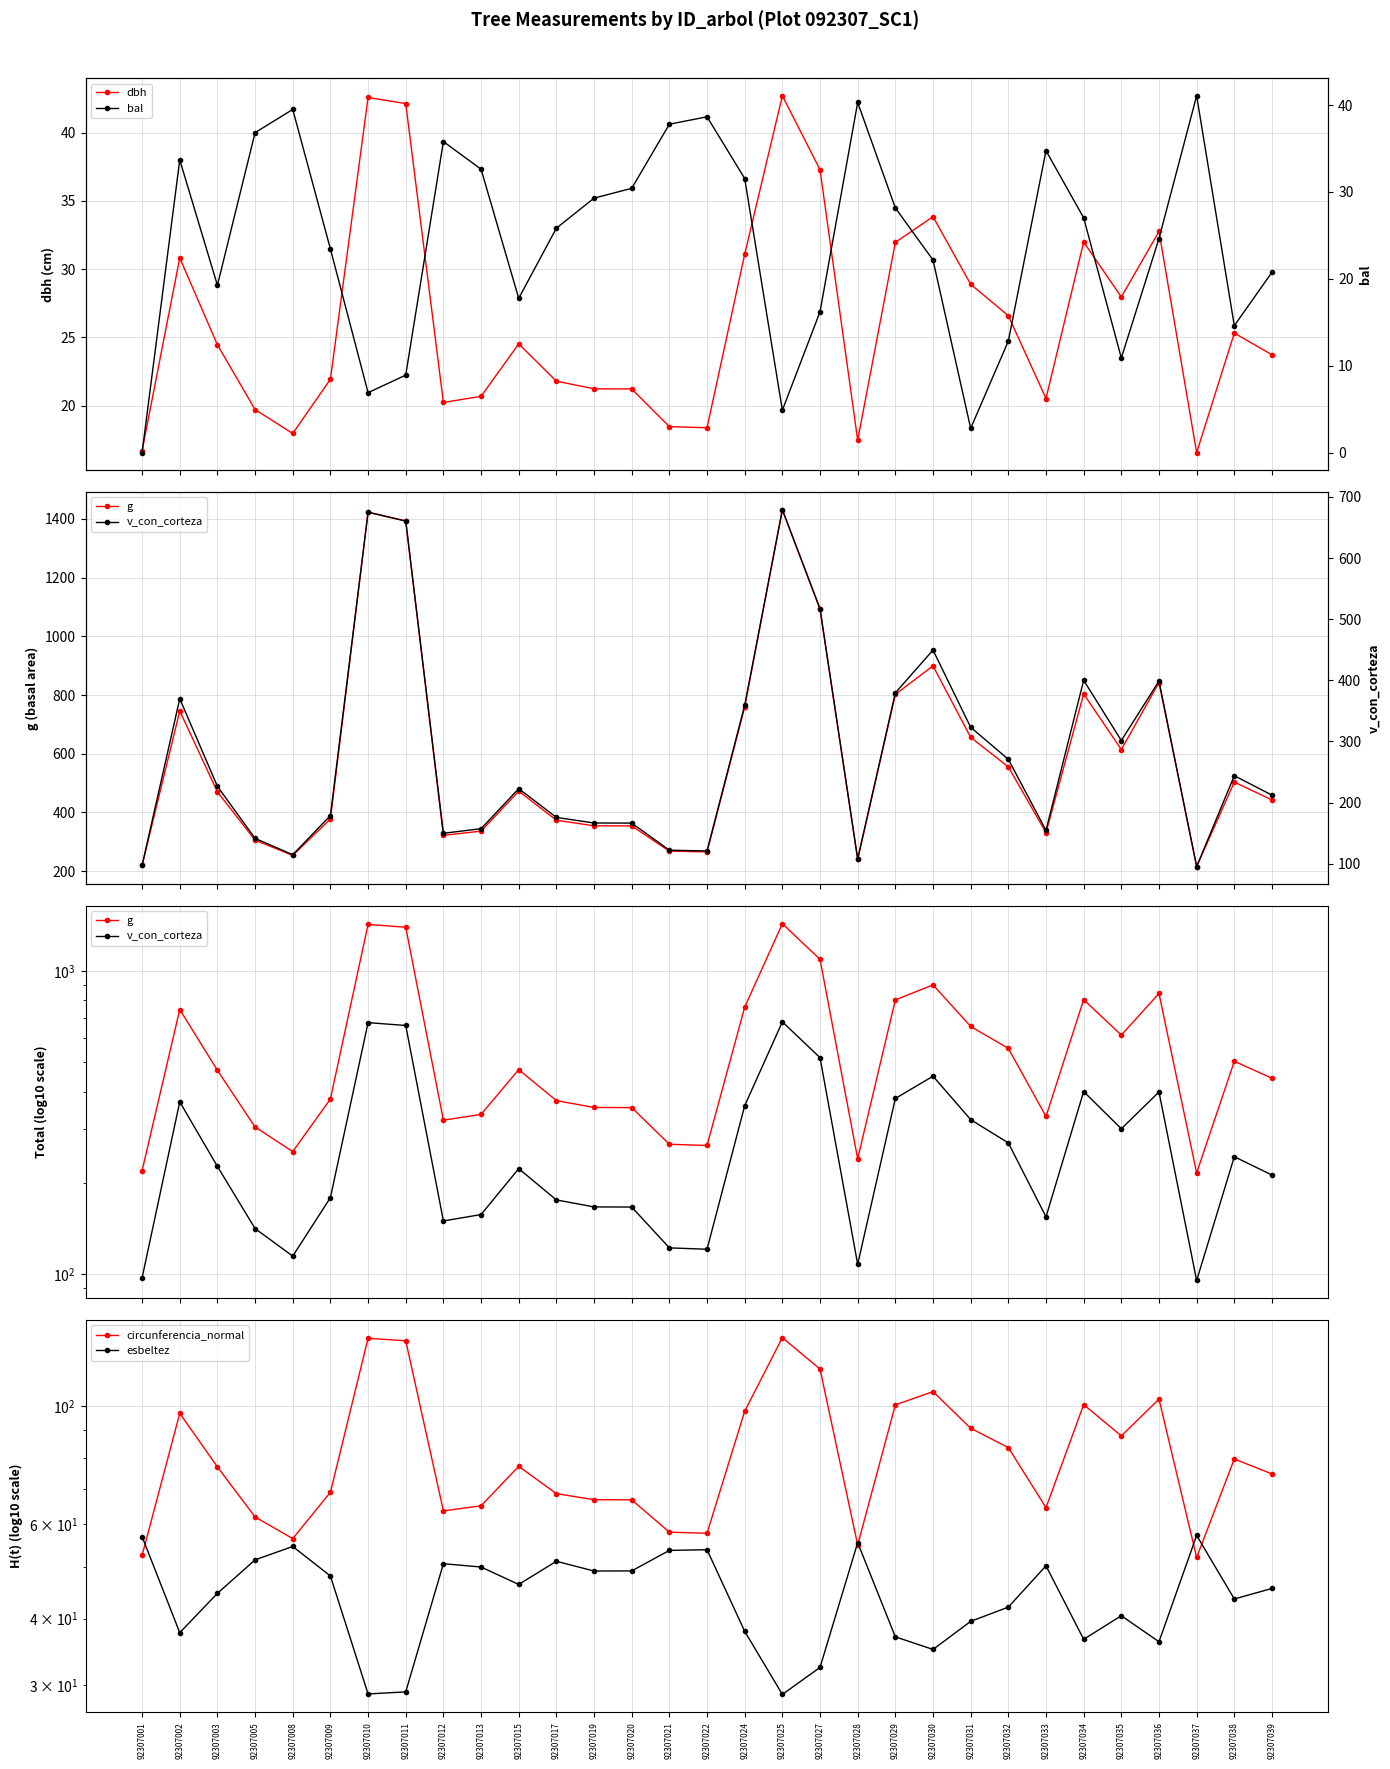

Where is the first local minimum for circunferencia_normal?

92307008